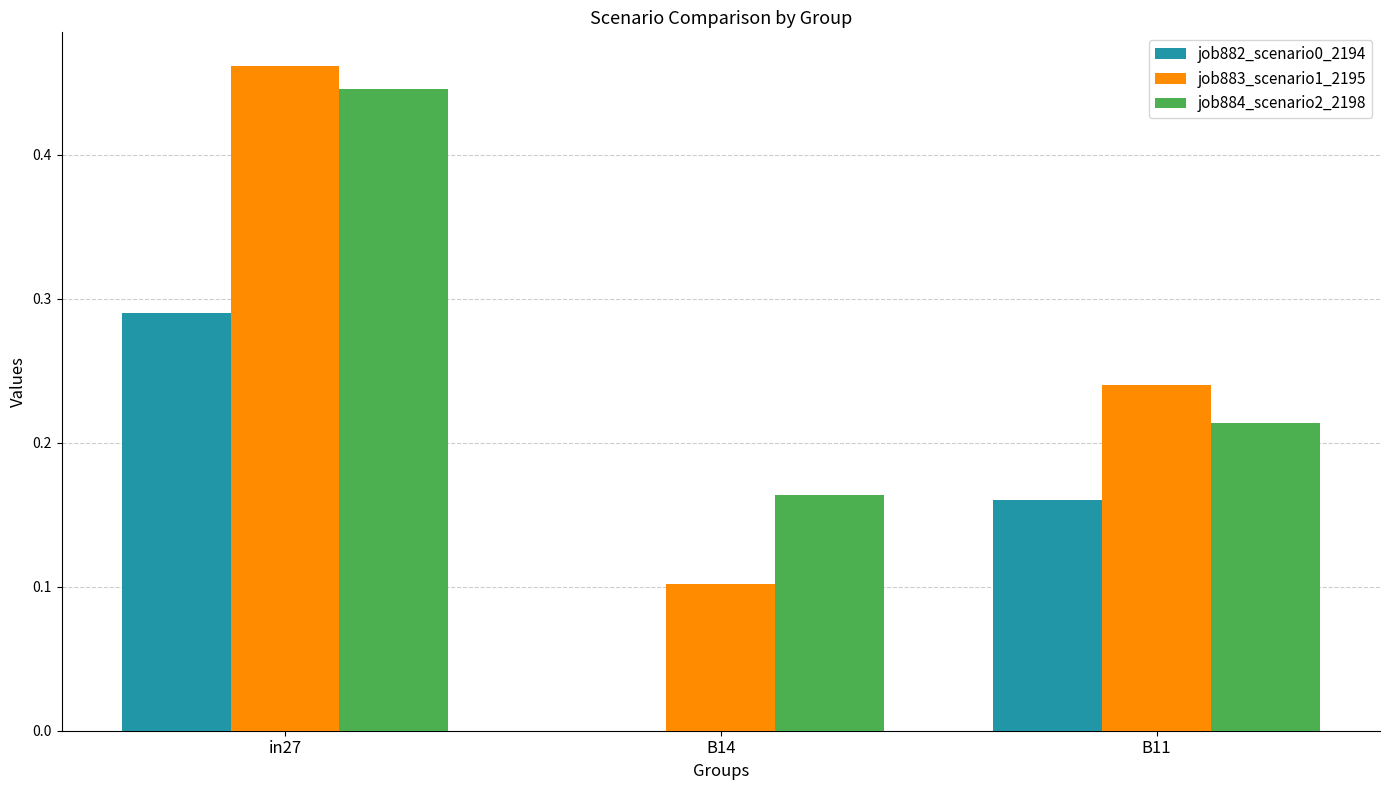

What is the sum of all job883_scenario1_2195 values?

0.8